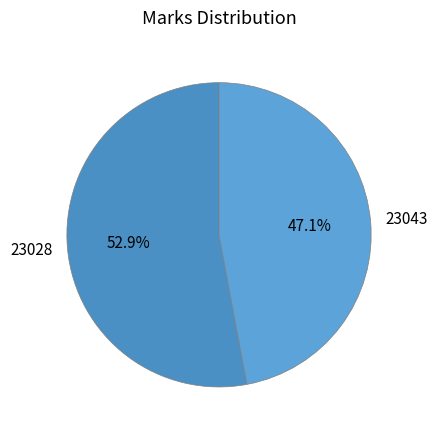

Rank the categories by value from lowest to highest.

23043, 23028